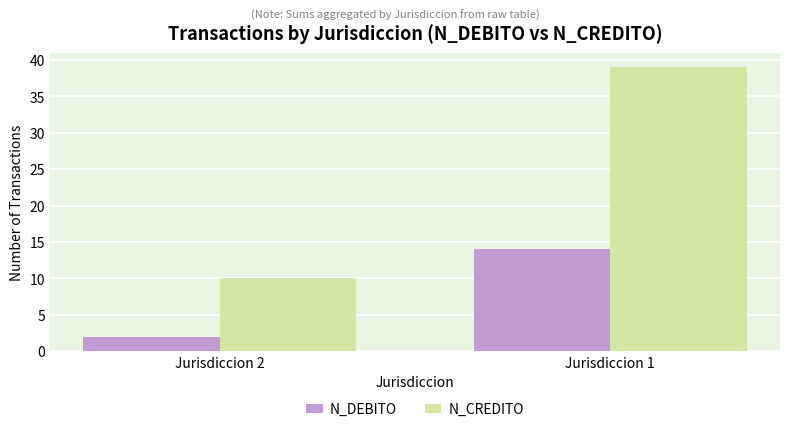

What are all the series names shown in the legend?

N_DEBITO, N_CREDITO